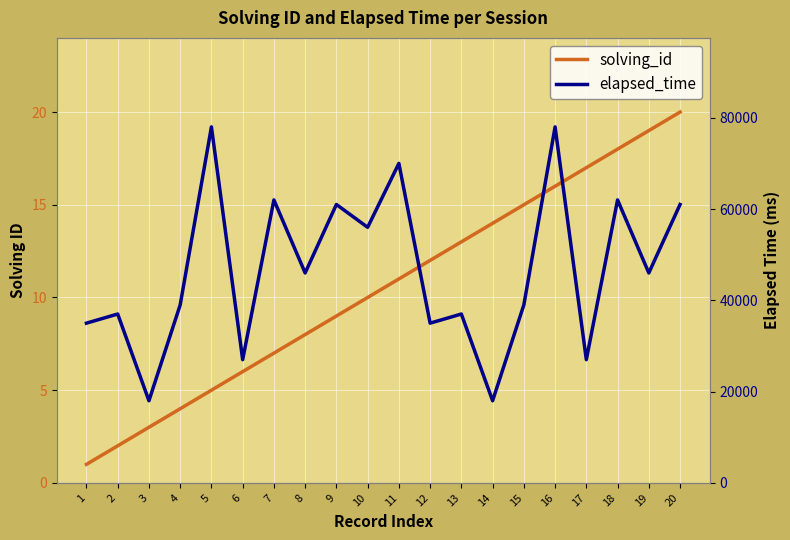

What is the value of the elapsed_time point at the 17th from the left?

27000